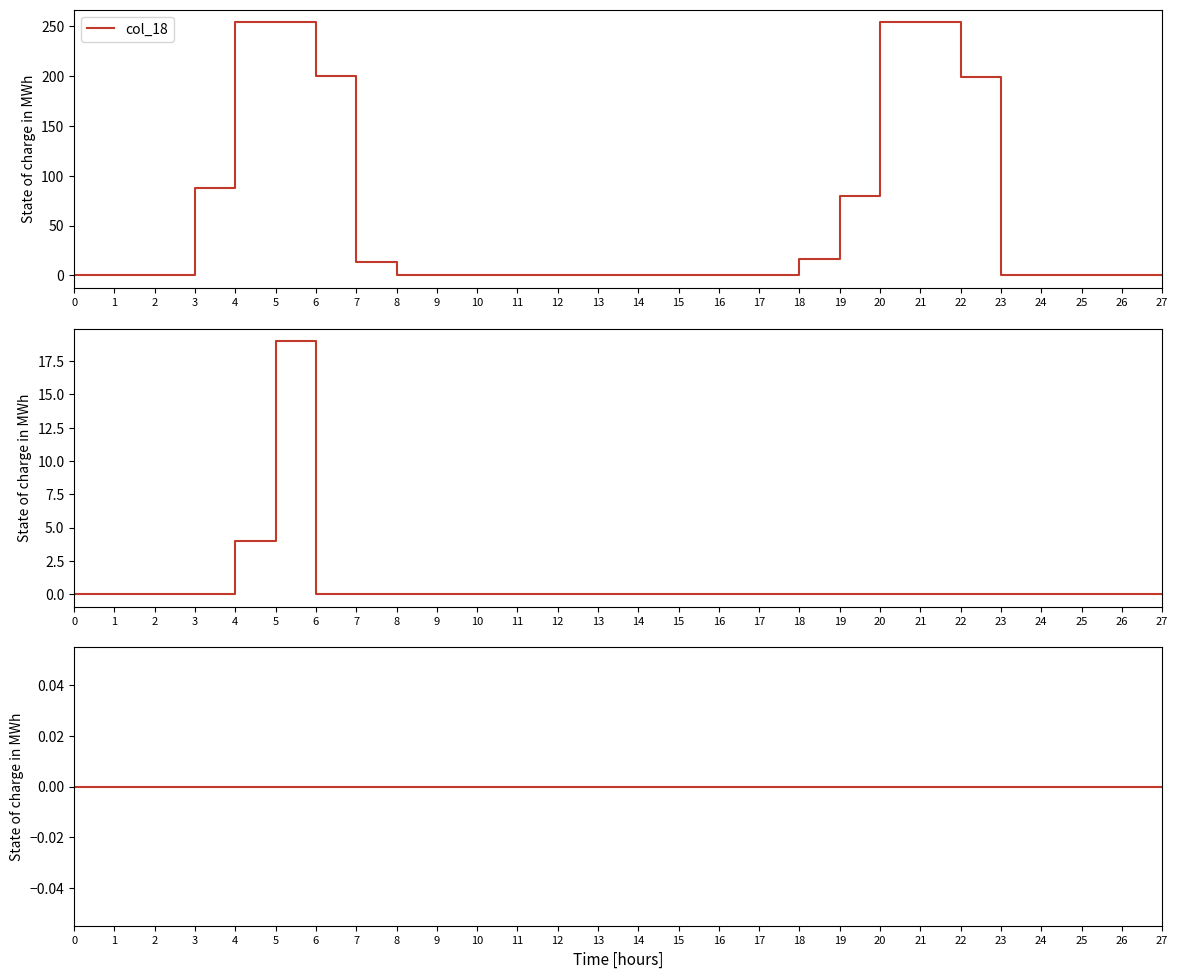

The value of col_17 at 3 is -10. True or false?

False